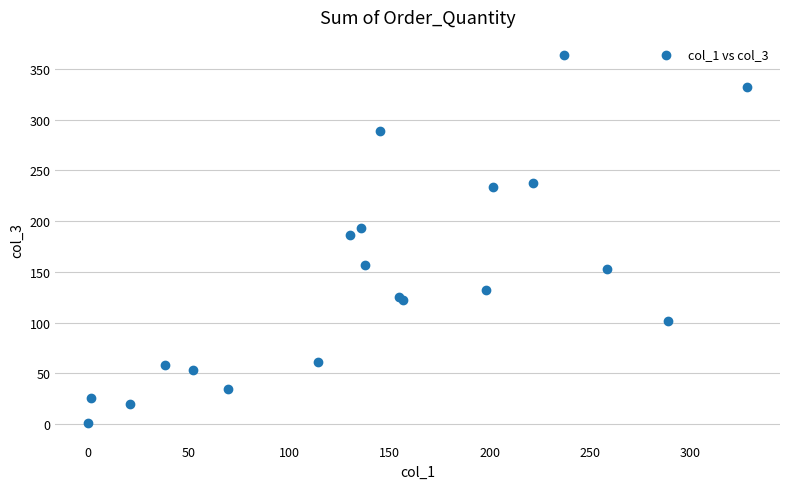

What Y value in the scatter plot is closest to 182?

186.0